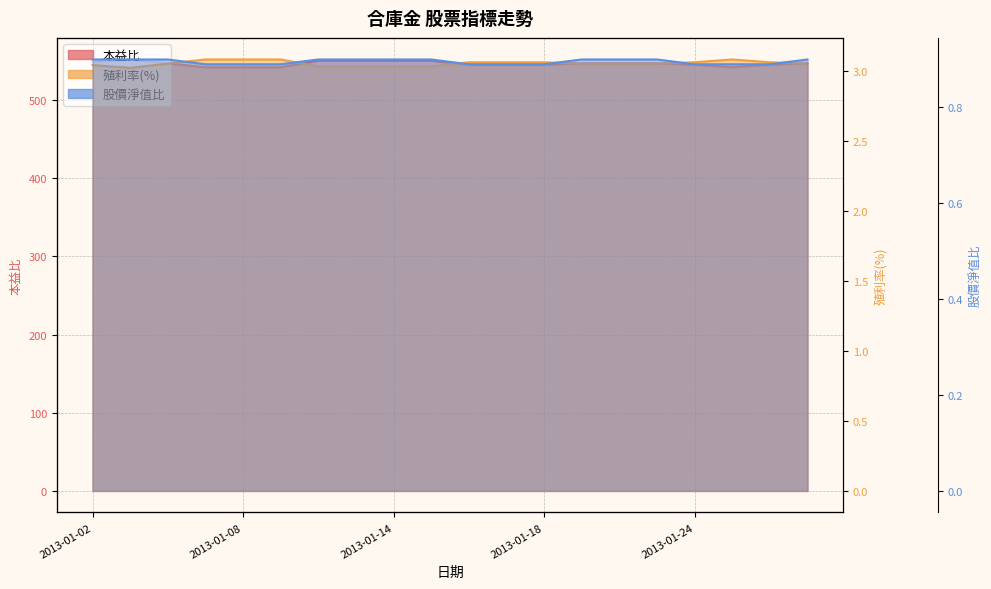

True or false: 股價淨值比 has a value of 0.9 at 18.

True